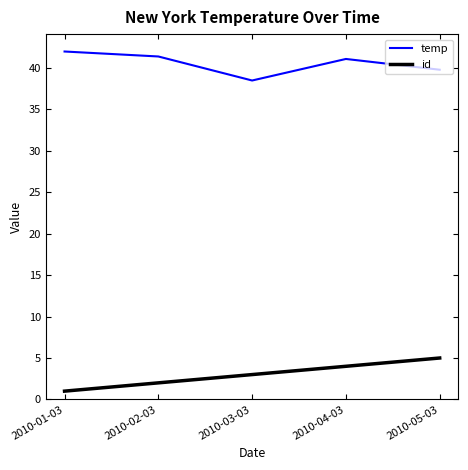

What is the average value of the id series?

3.0